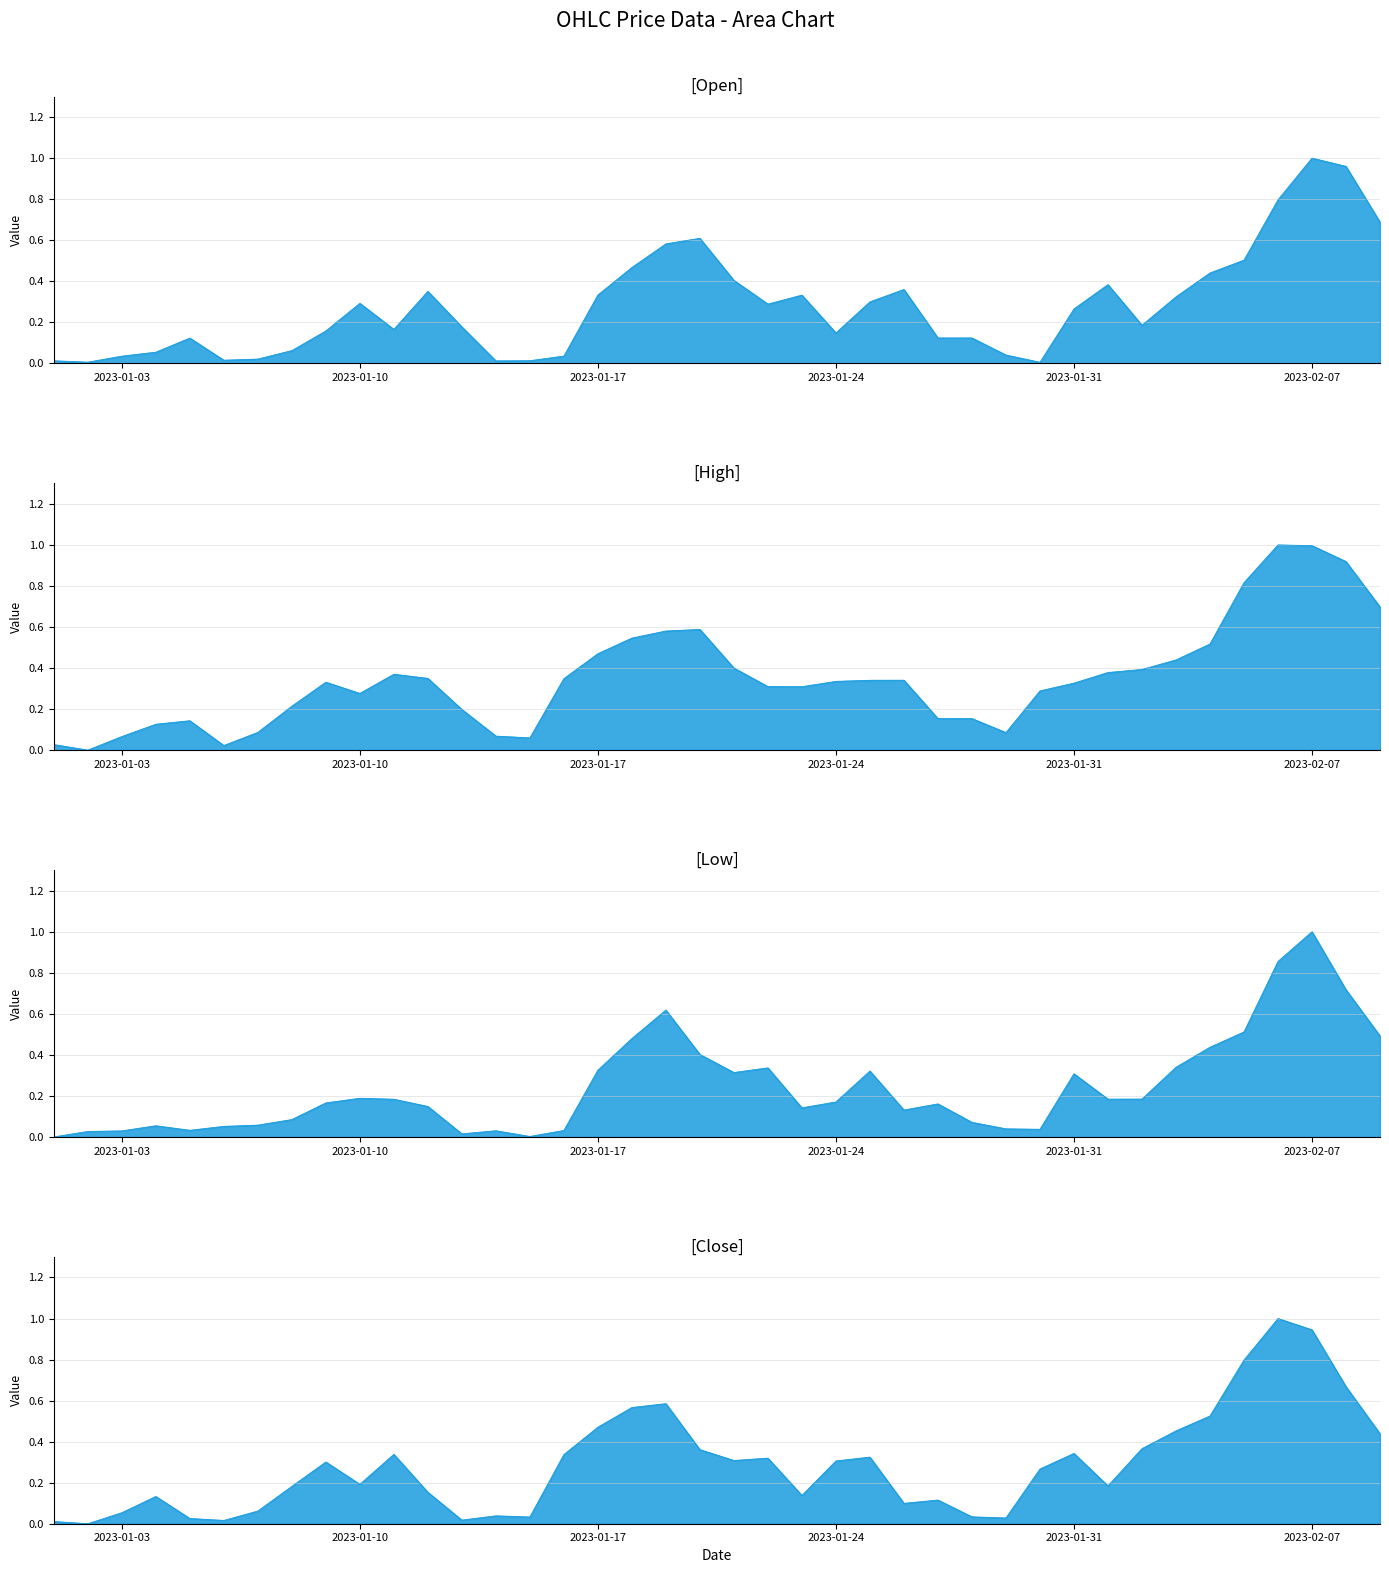

What is the greatest value displayed?

1.0